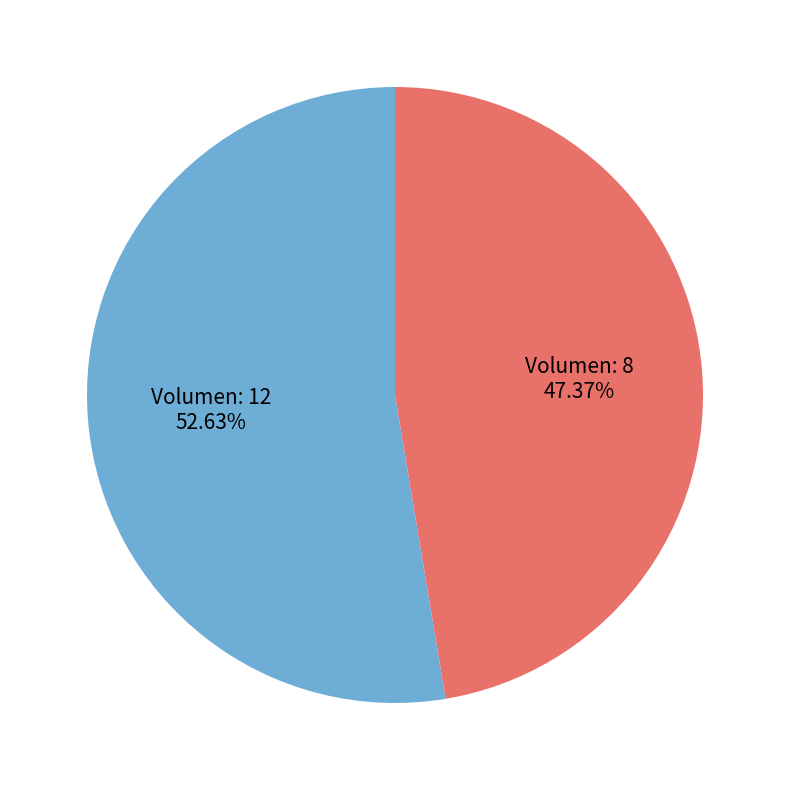

Is there any slice that represents more than half of the pie?

Yes